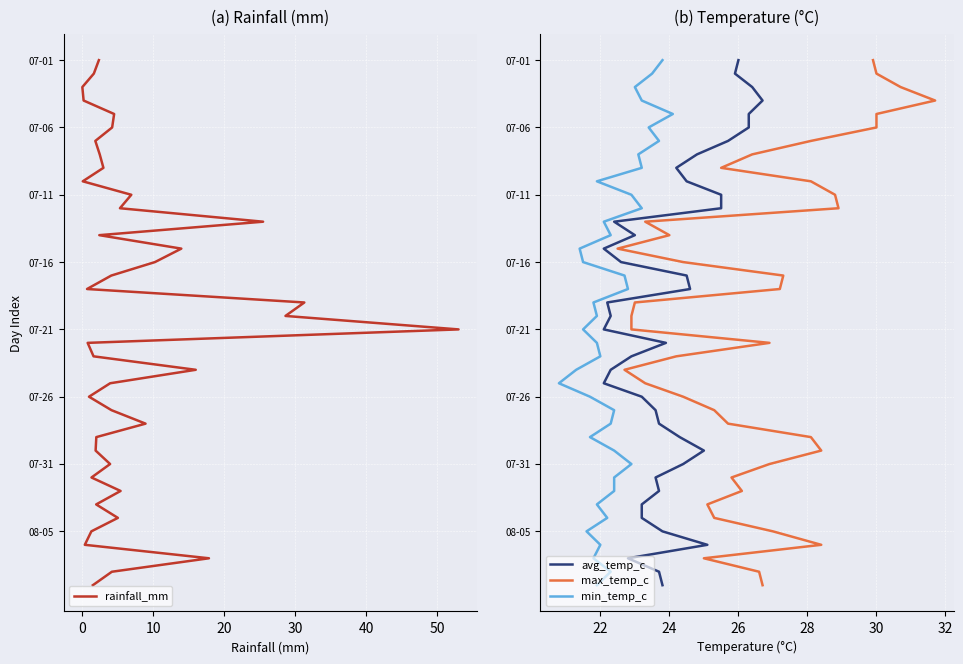

How many values in max_temp_c are above zero?

39